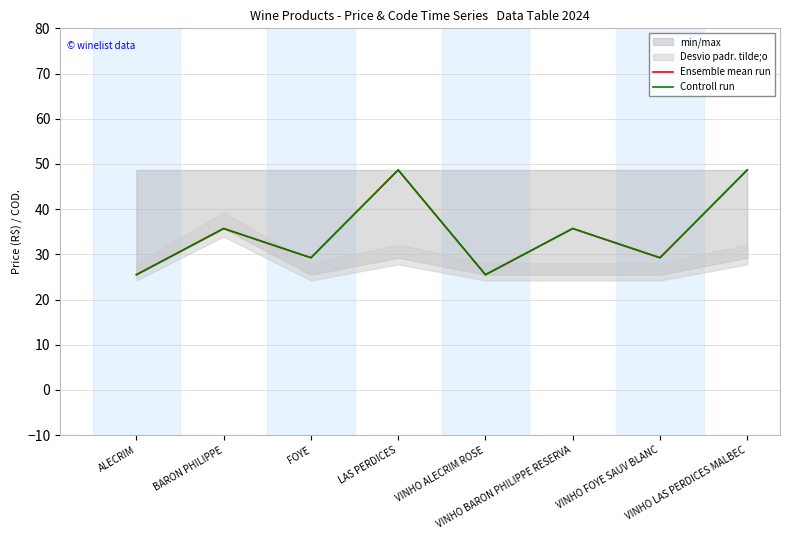

True or false: Controll run has a value of 25.5 at VINHO ALECRIM ROSE.

True